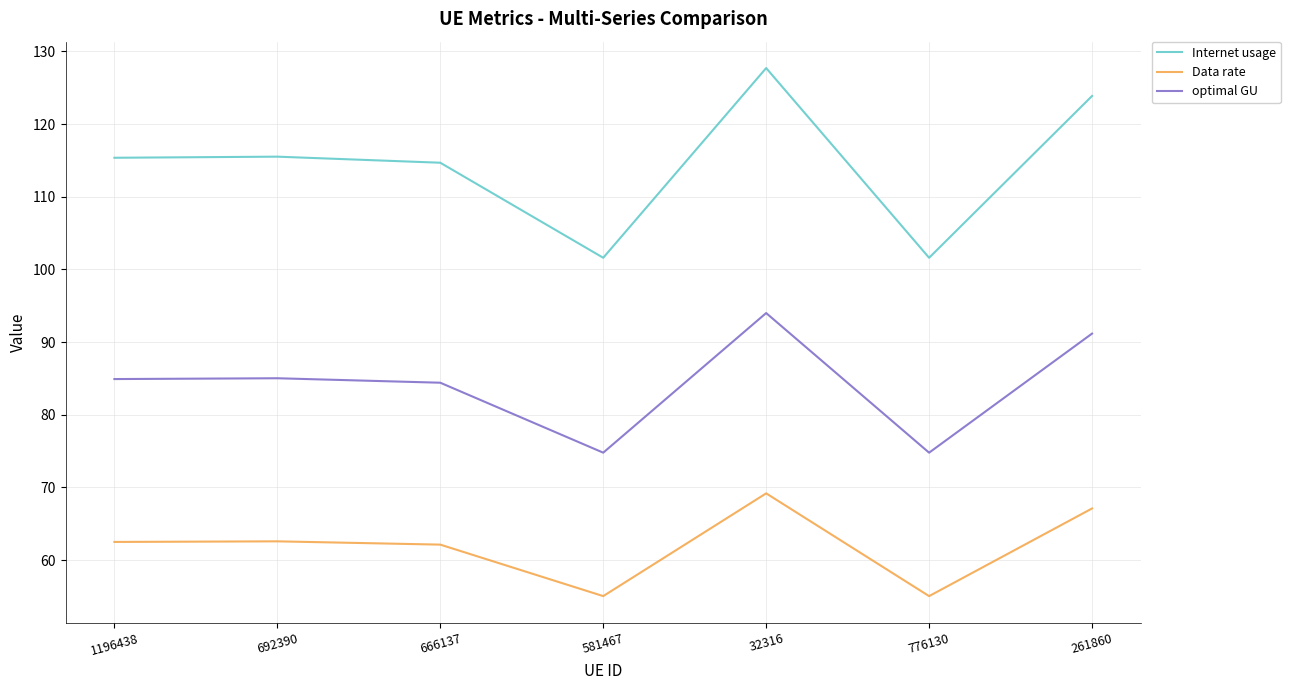

How many lines are shown in the chart?

3